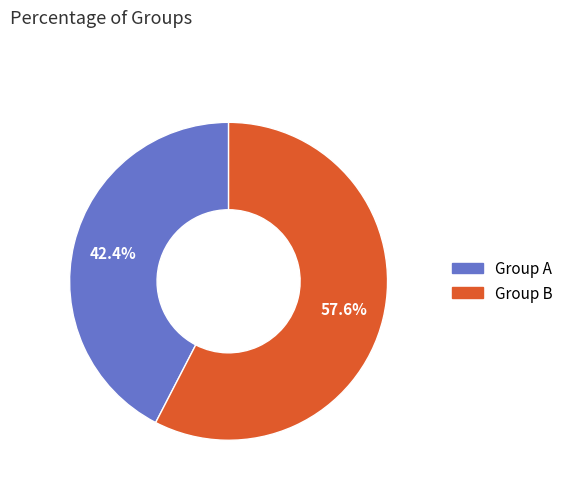

To the nearest percent, what is the combined percentage of Group A and Group B?

100%